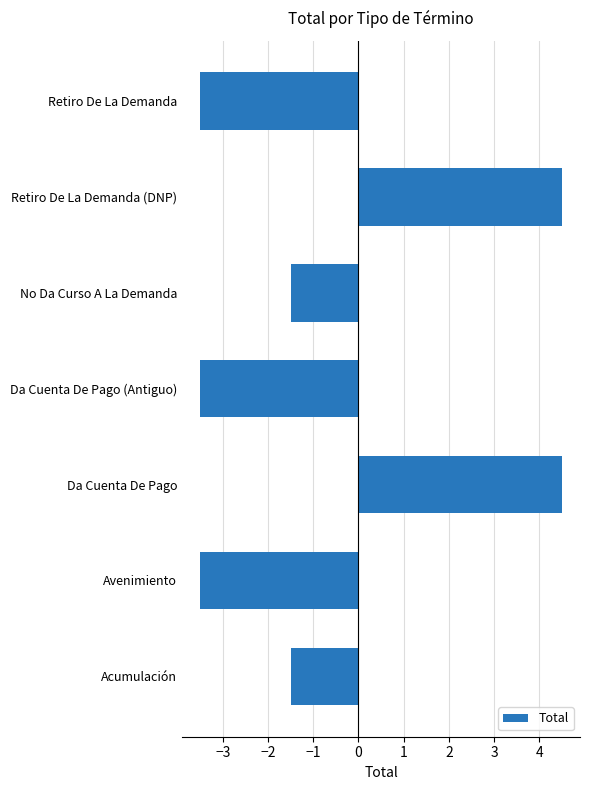

What is the sum of the values at Retiro De La Demanda (DNP) and Acumulación?

3.0